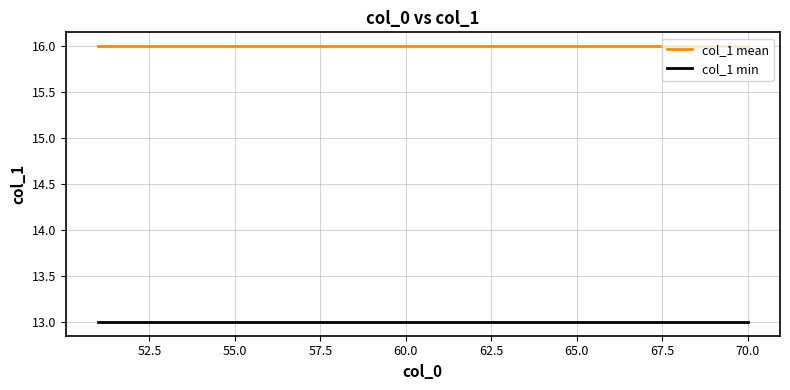

What is the maximum value for col_1 mean?

16